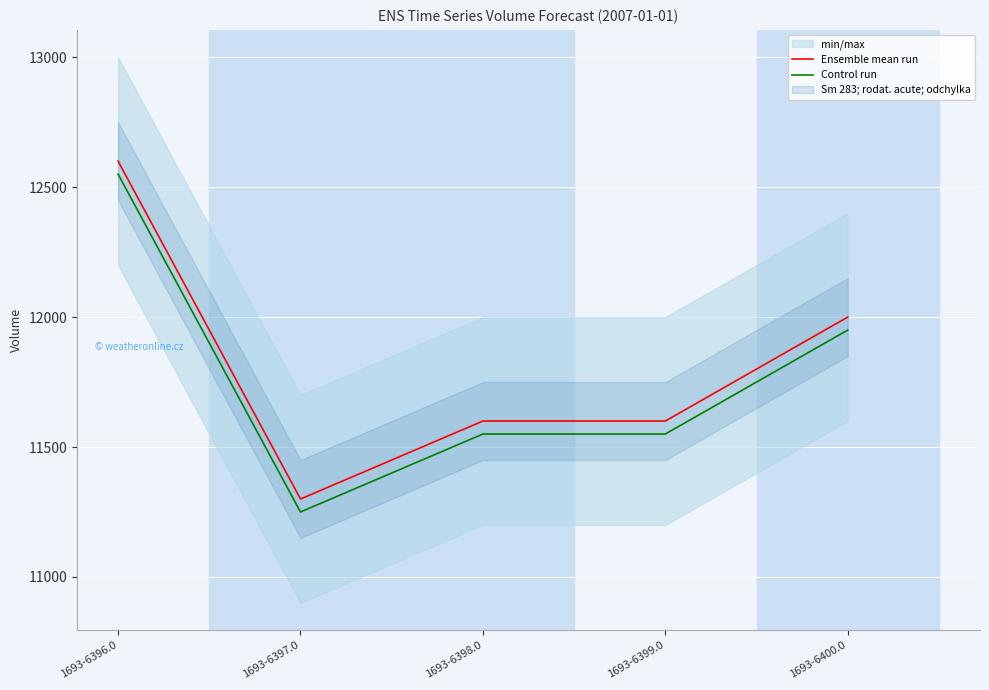

At which label is Control run closest to 11900?

1693-6400.0